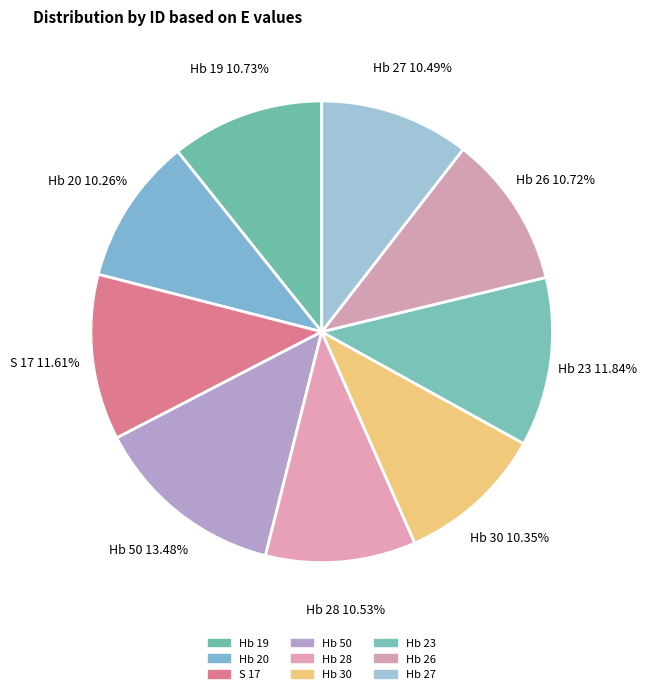

Count the number of slices in the pie.

9